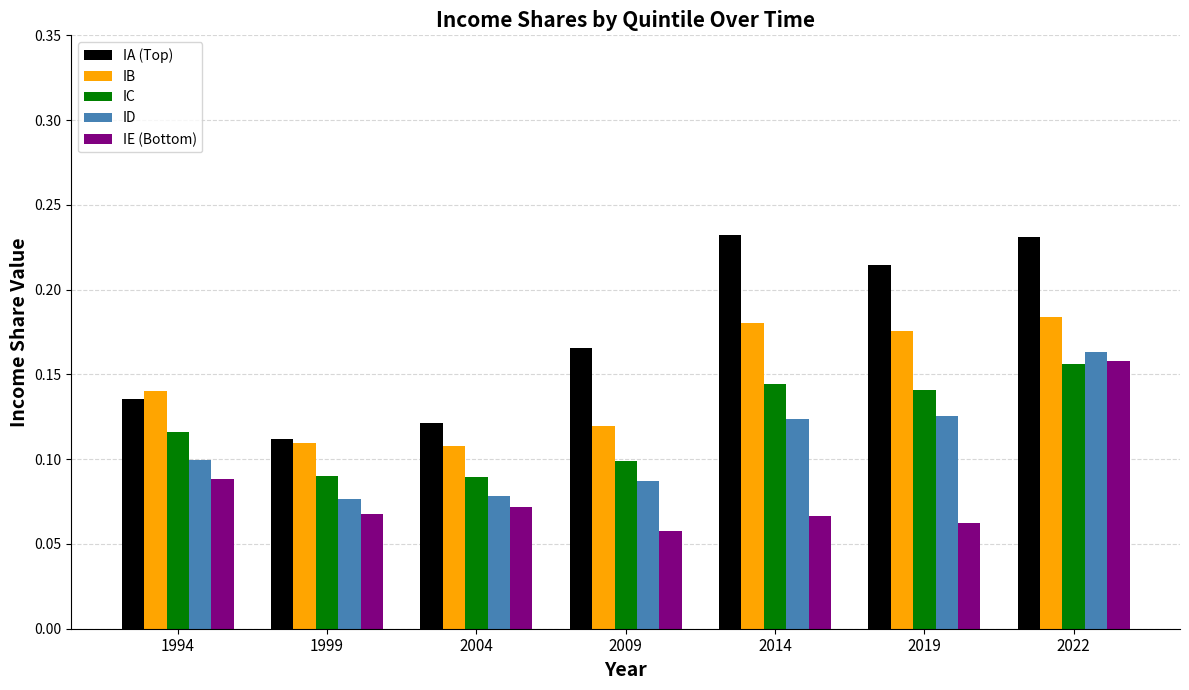

Which label corresponds to the smallest value in the chart?

2009